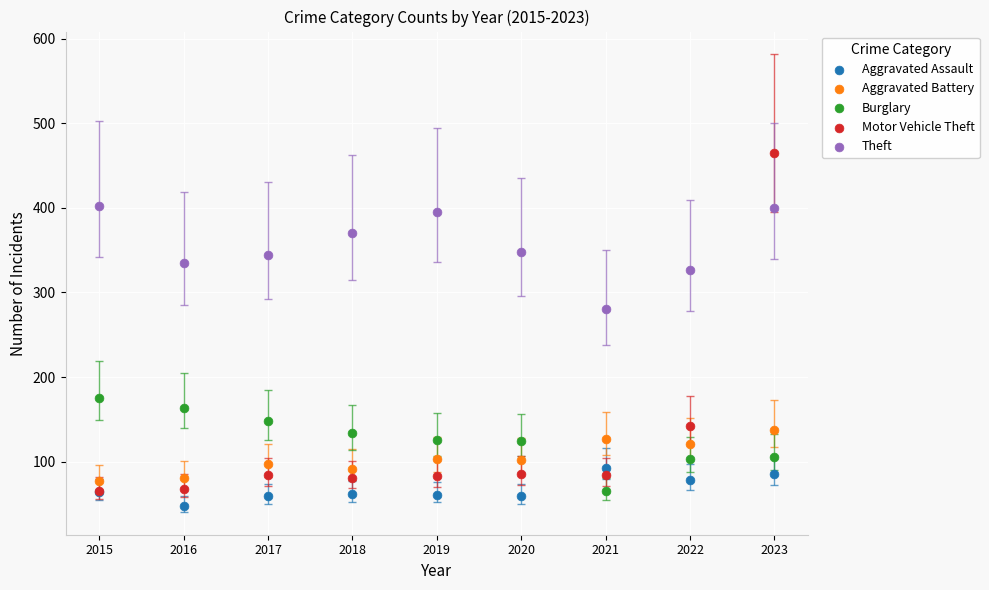

Across all series, what Y value is closest to 256?

280